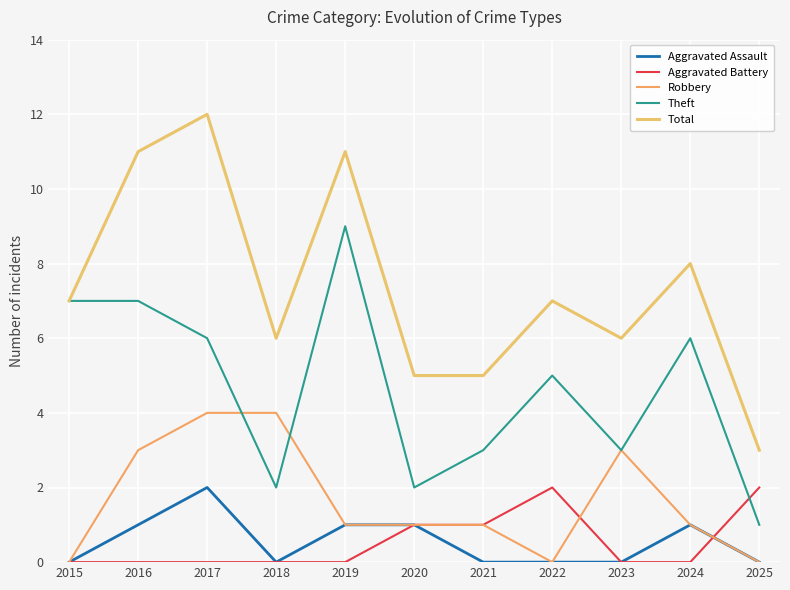

Which series has the largest total across all categories?

Total